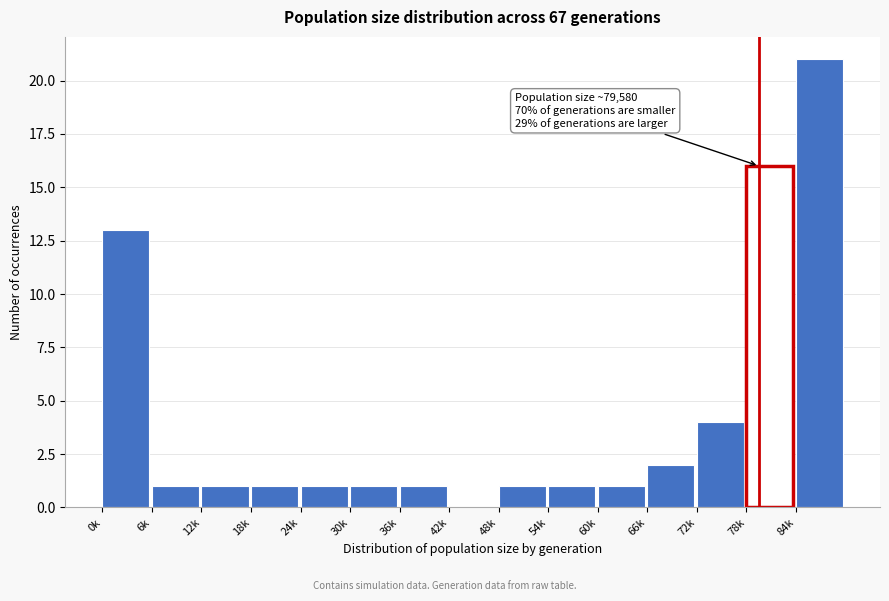

Reading left to right, transcribe all the data shown in this chart.

0k=13	6k=1	12k=1	18k=1	24k=1	30k=1	36k=1	42k=0	48k=1	54k=1	60k=1	66k=2	72k=4	78k=16	84k=21